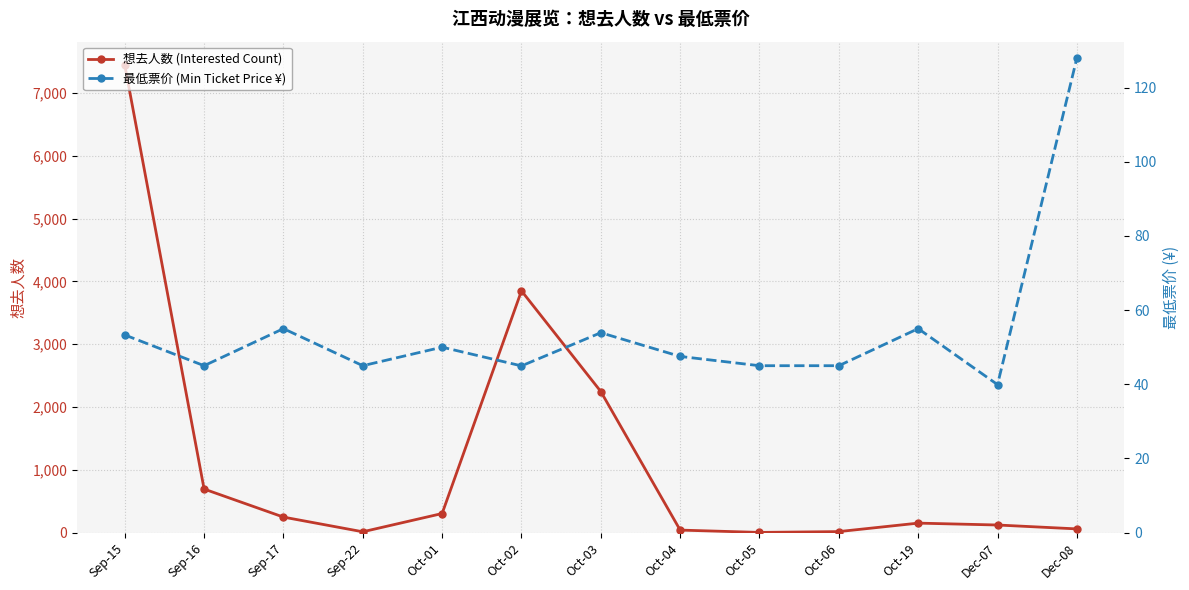

Where does the 最低票价 (Min Ticket Price ¥) series first go above 47?

Sep-15